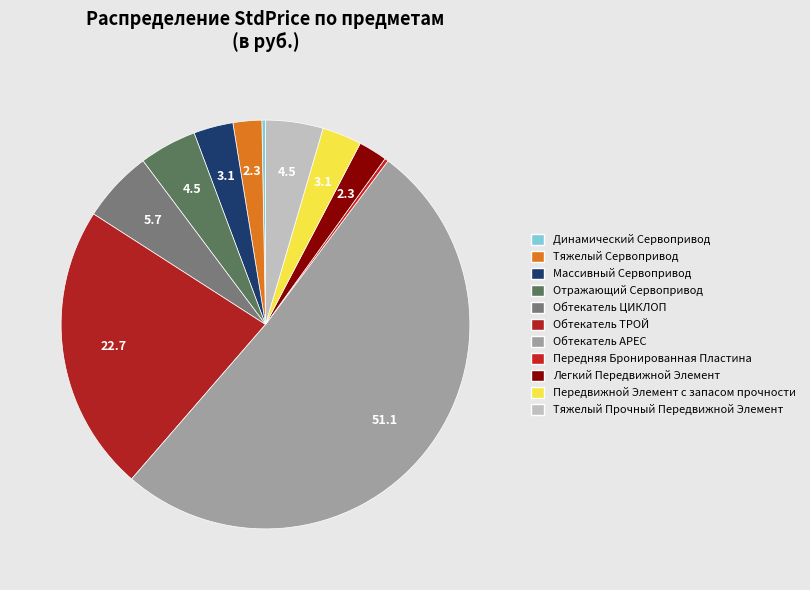

To the nearest percent, what is the average slice percentage?

9%